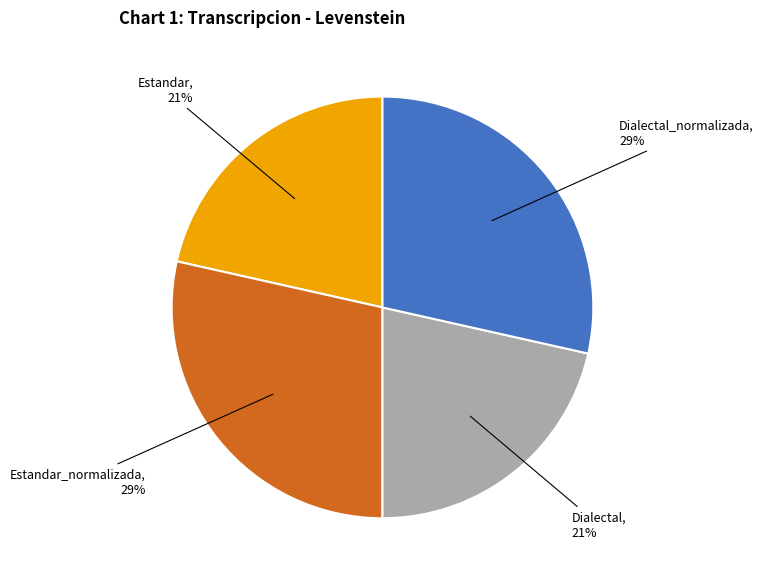

To the nearest percent, what is the average slice percentage?

25%